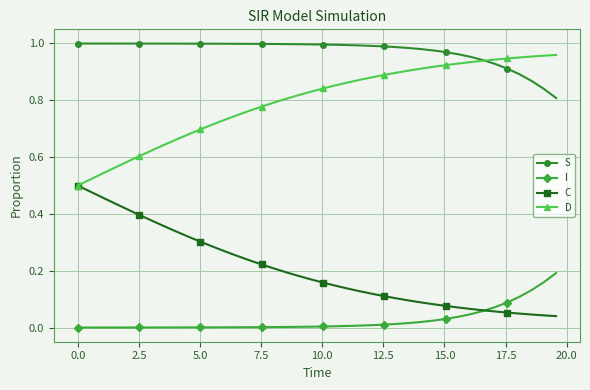

List the series in order of their overall mean, lowest first.

I, C, D, S